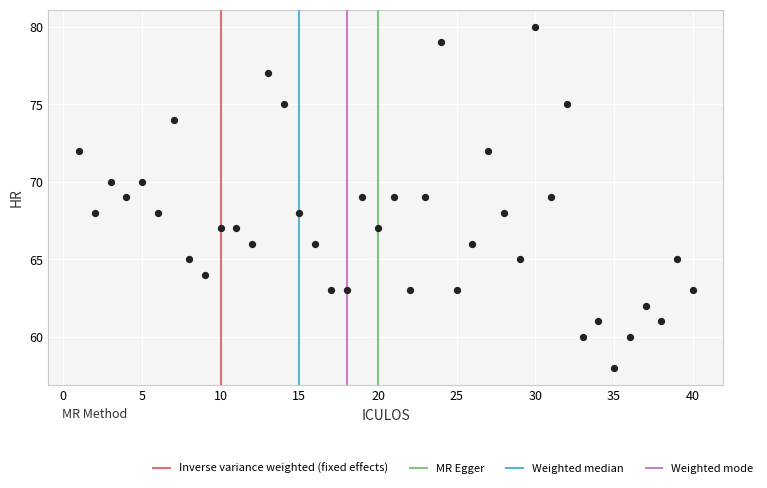

What is the range of X values (max minus min)?

39